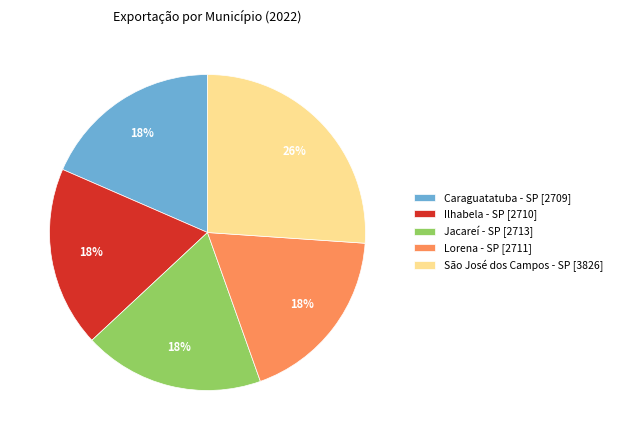

Do Lorena - SP [2711] and Jacareí - SP [2713] together represent more than half of the pie?

No